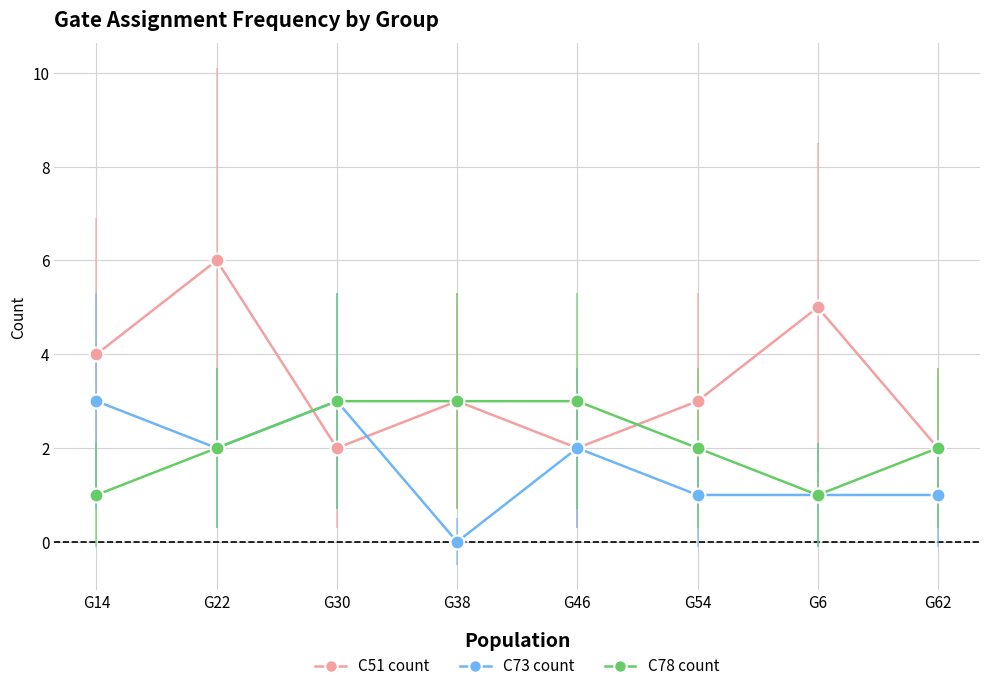

Reading right to left, list all the values displayed in this chart.

C51 count: G62=2	G6=5	G54=3	G46=2	G38=3	G30=2	G22=6	G14=4
C73 count: G62=1	G6=1	G54=1	G46=2	G38=0	G30=3	G22=2	G14=3
C78 count: G62=2	G6=1	G54=2	G46=3	G38=3	G30=3	G22=2	G14=1